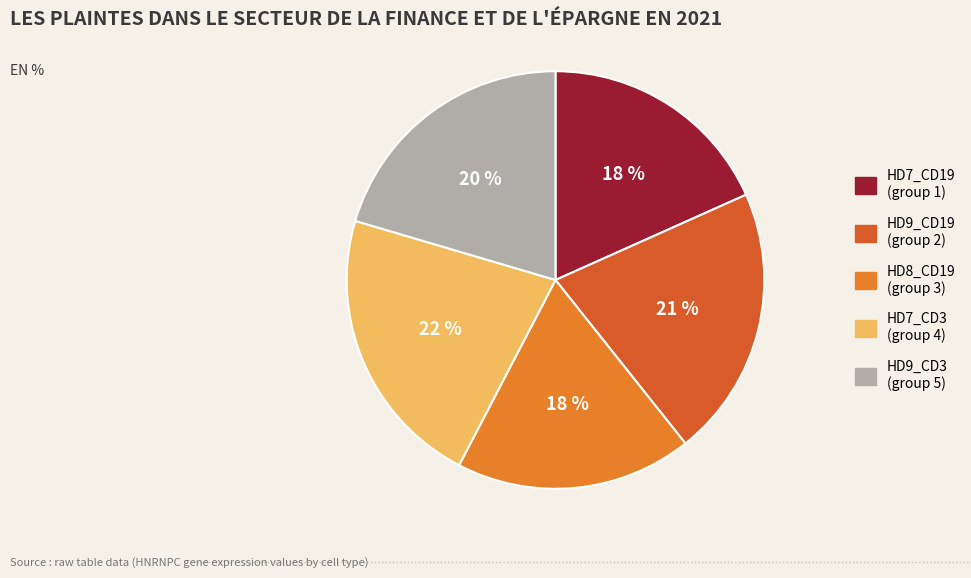

Rank the categories by value from highest to lowest.

HD7_CD3, HD9_CD19, HD9_CD3, HD8_CD19, HD7_CD19